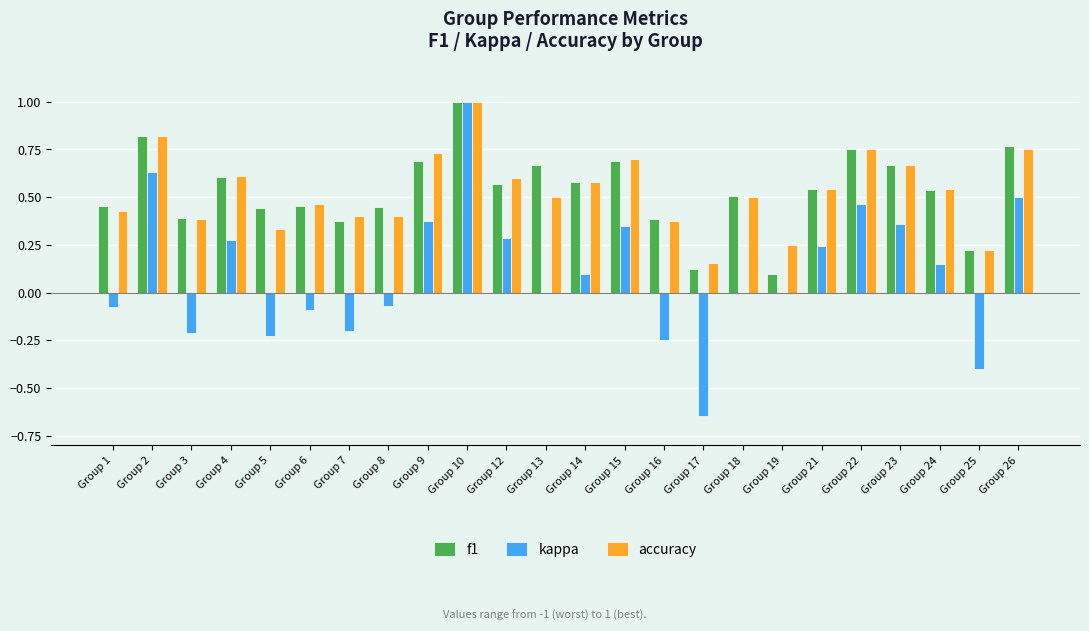

Which series changed the most between Group 14 and Group 23?

kappa